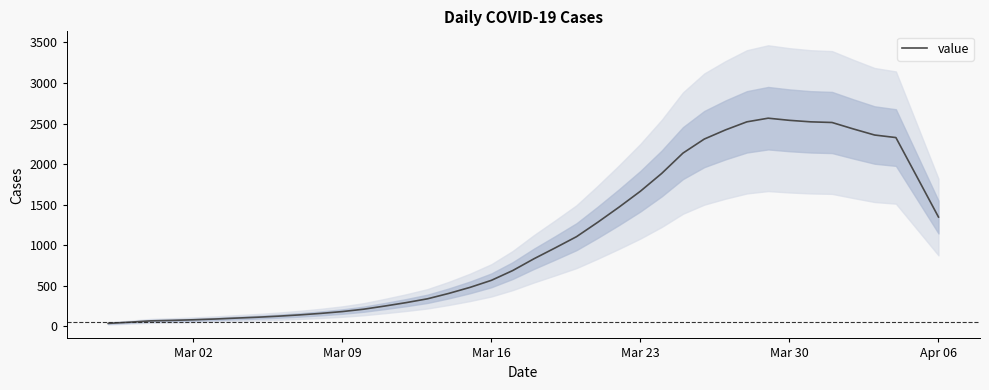

Does the chart have visible grid lines?

No